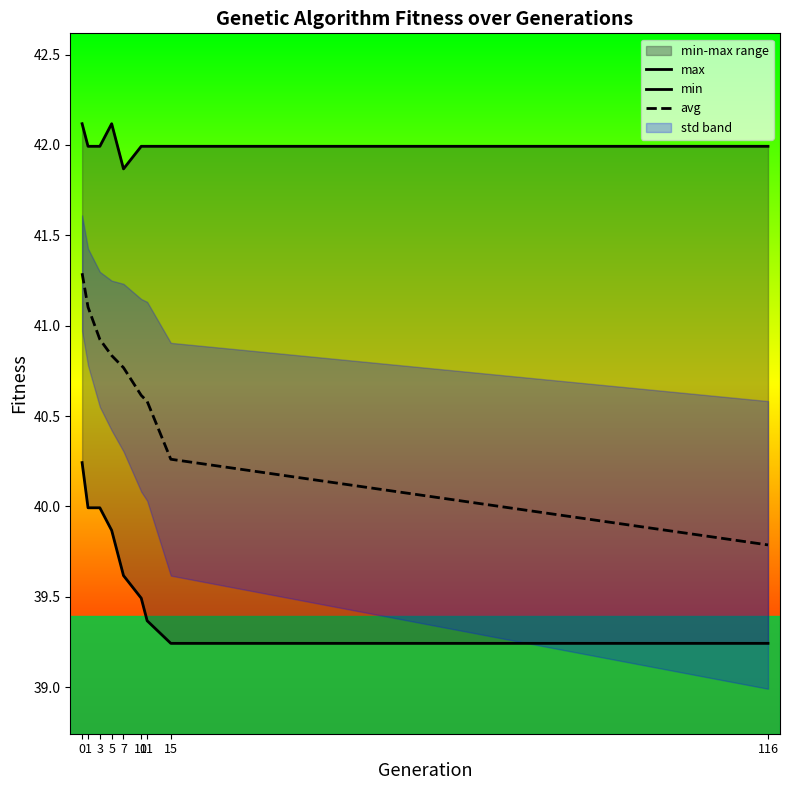

Rank the series at 11 from highest to lowest value.

max, avg, min